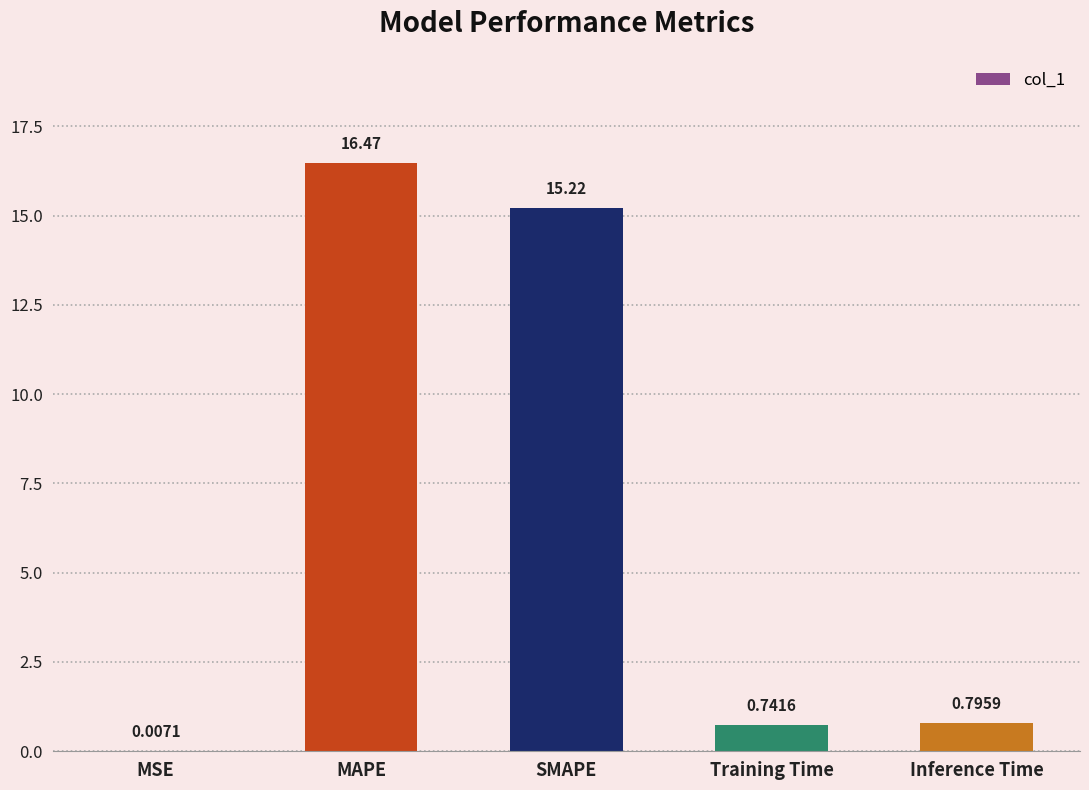

Which label corresponds to the largest value in the chart?

MAPE